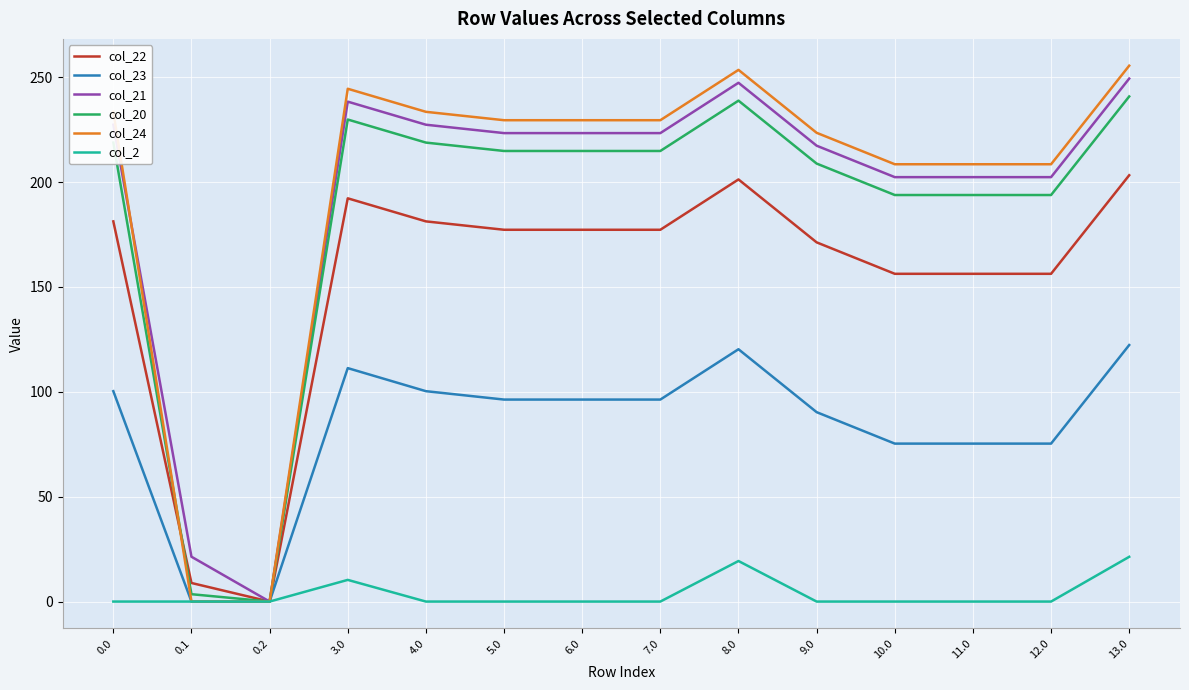

Is it true that col_23 equals 96.3 at 7.0?

True